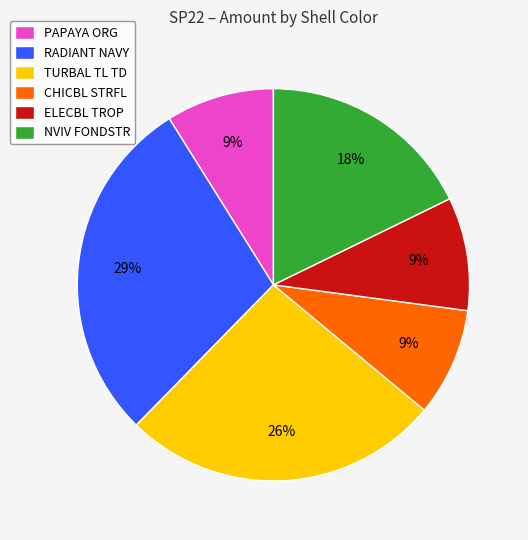

Combined, do ELECBL TROP and TURBAL TL TD account for over 50%?

No